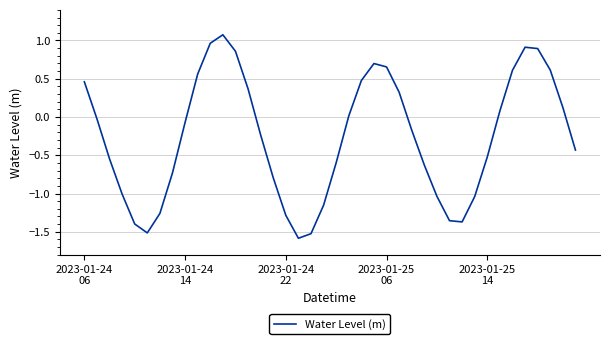

What is the minimum value shown in the chart?

-1.6